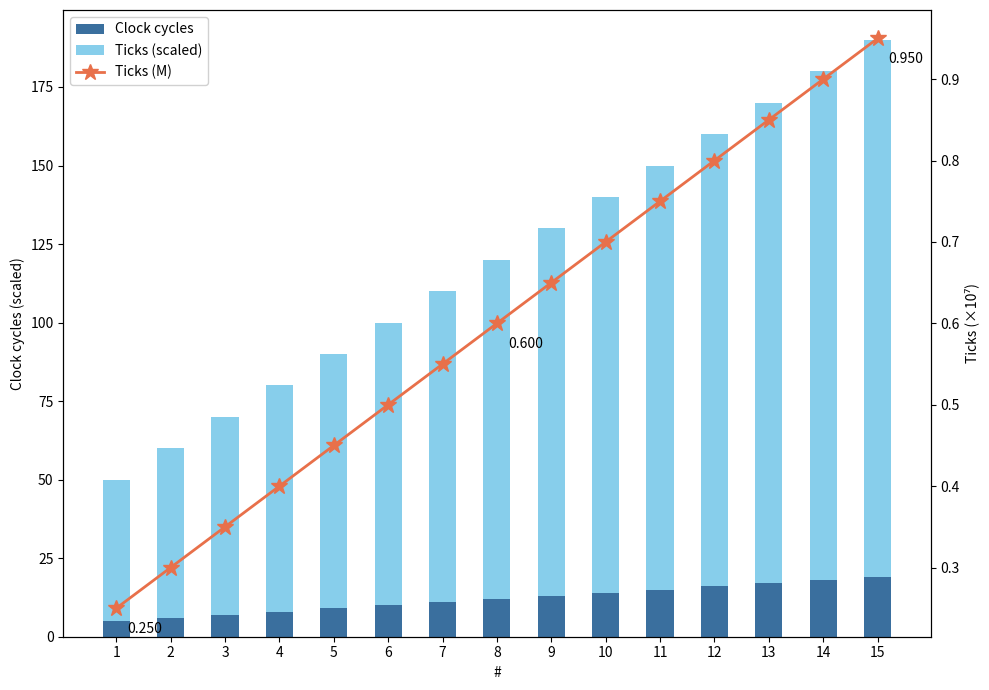

At 1, list the series in order from largest to smallest.

Ticks (scaled), Clock cycles, Ticks (M)